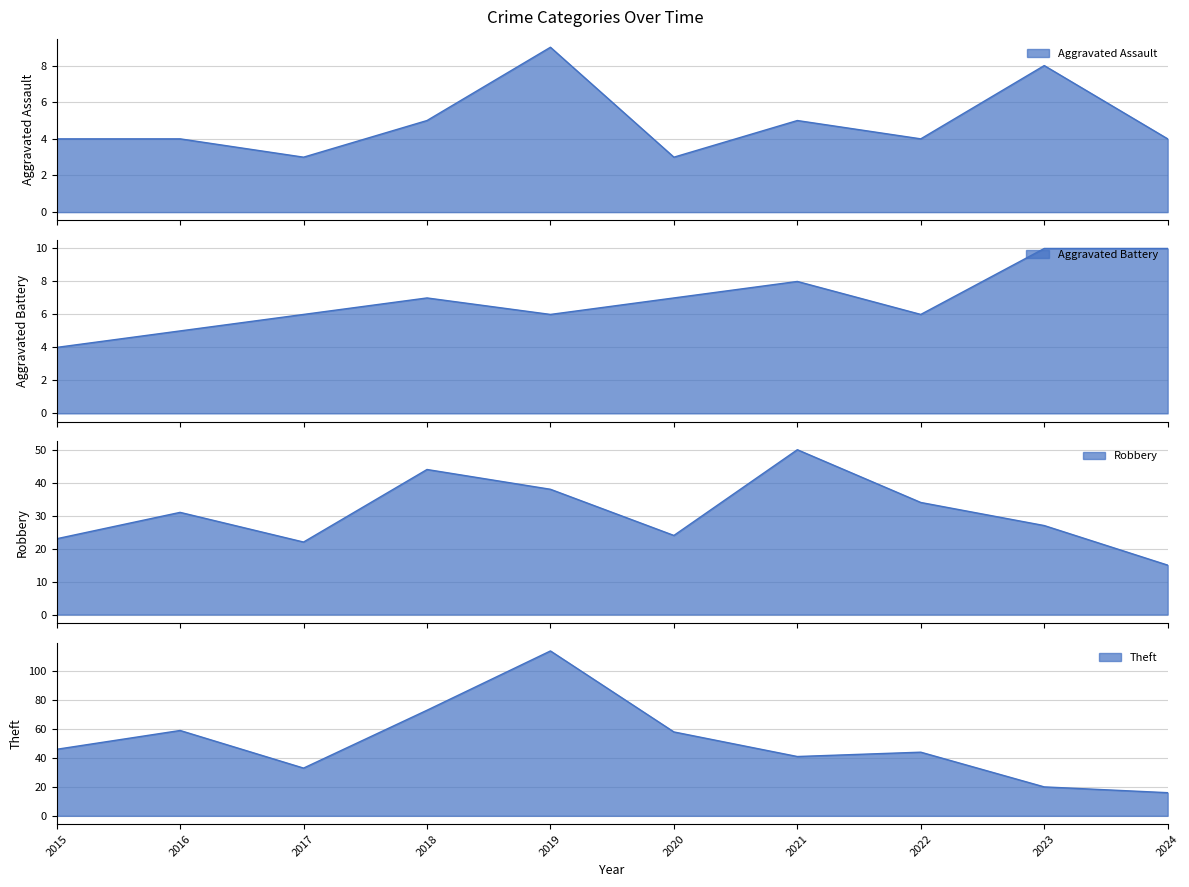

What are all the series names shown in the legend?

Aggravated Assault, Aggravated Battery, Robbery, Theft